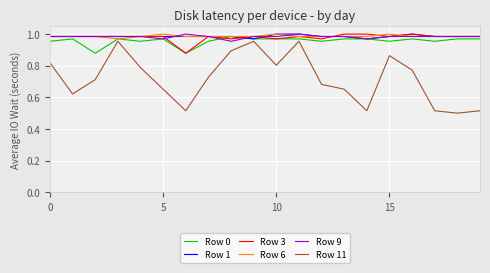

Count the number of categories in the chart.

20